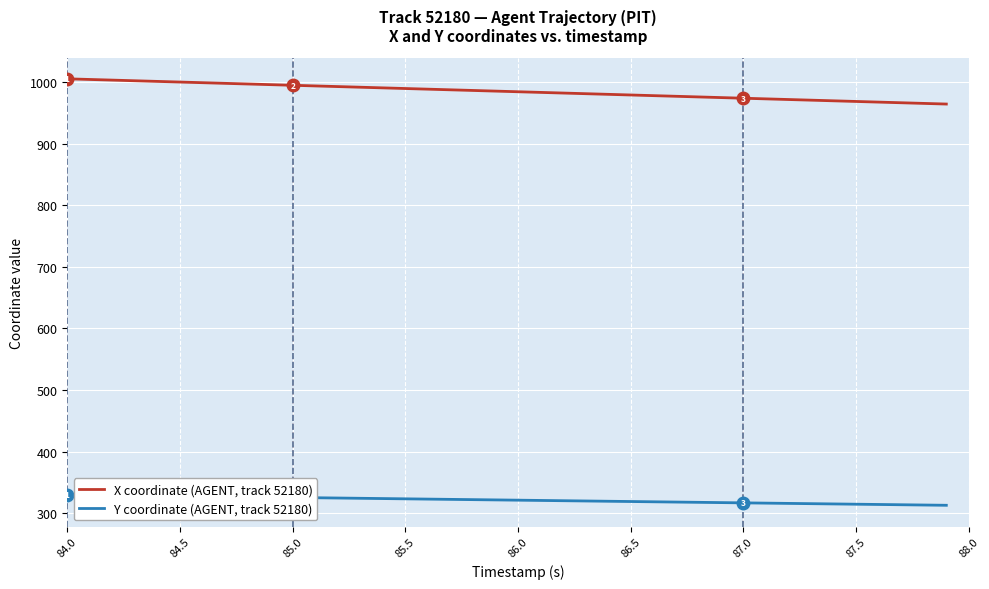

What is the minimum value shown in the chart?

313.0